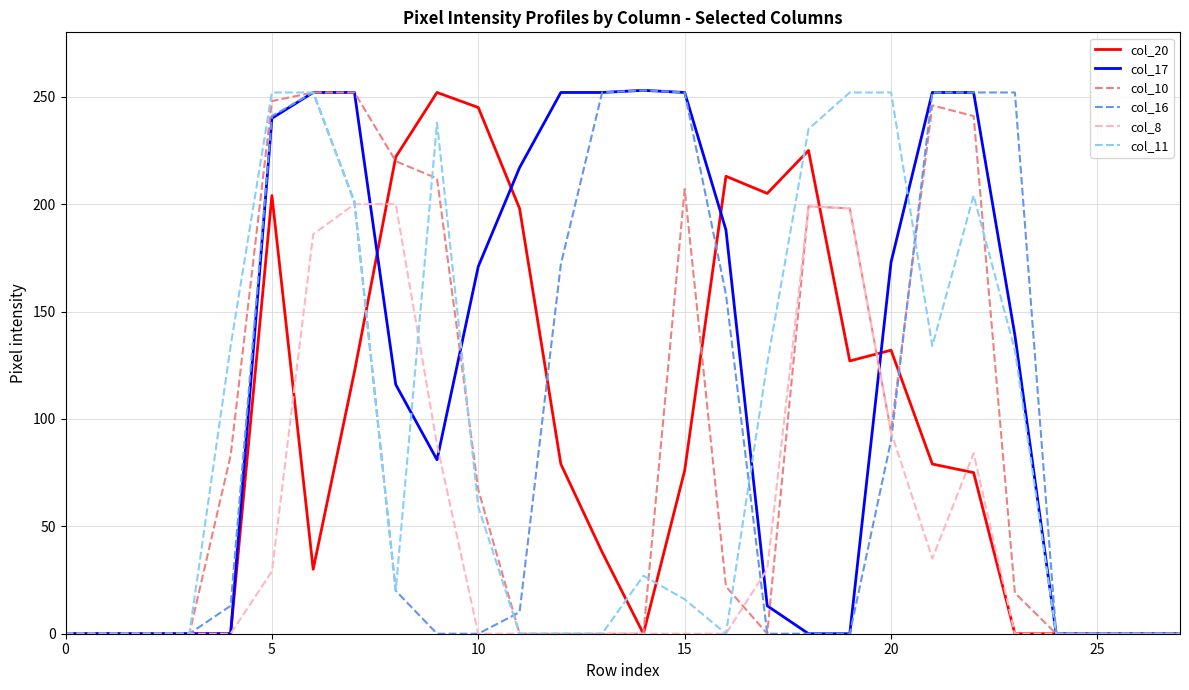

Which series has the largest total across all categories?

col_17